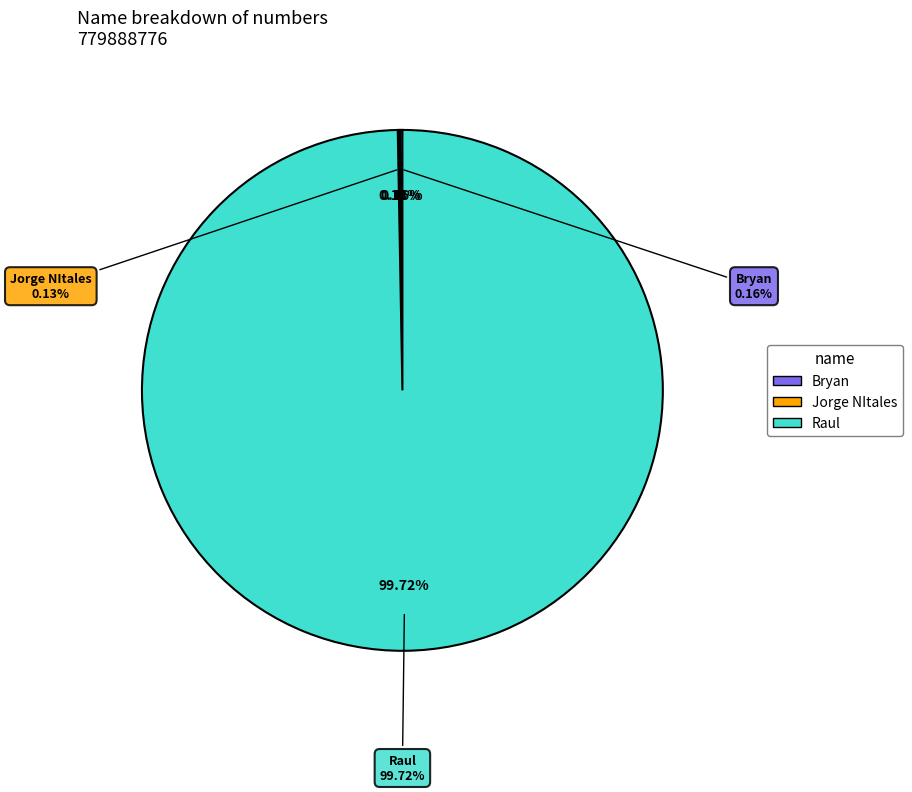

Combined, what portion of the pie is Raul and Bryan?

99.9%